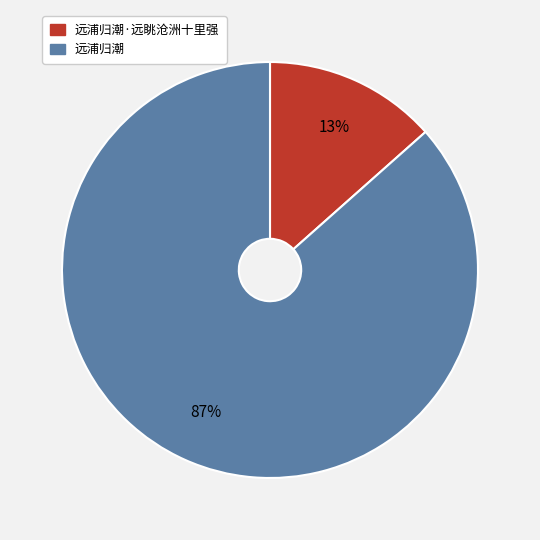

Count the number of slices in the pie.

2